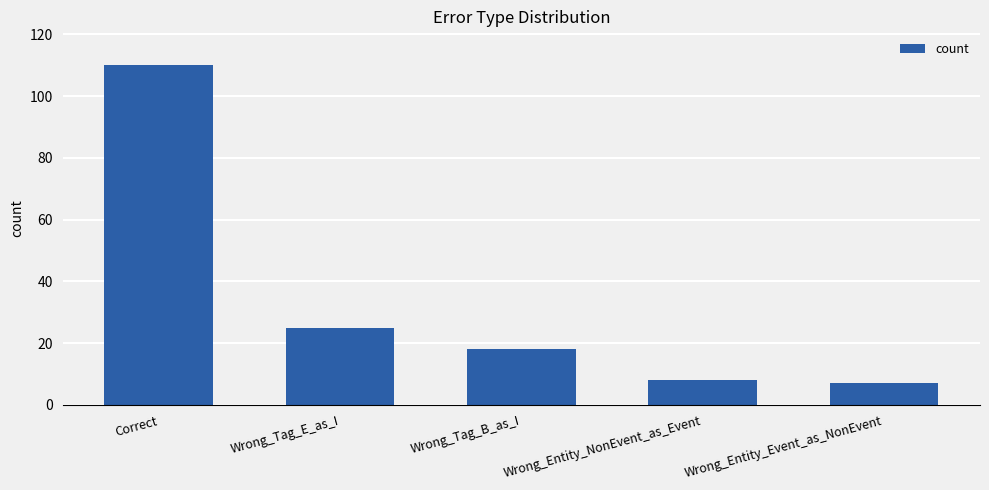

What is the change in value from Correct to Wrong_Entity_NonEvent_as_Event?

-102